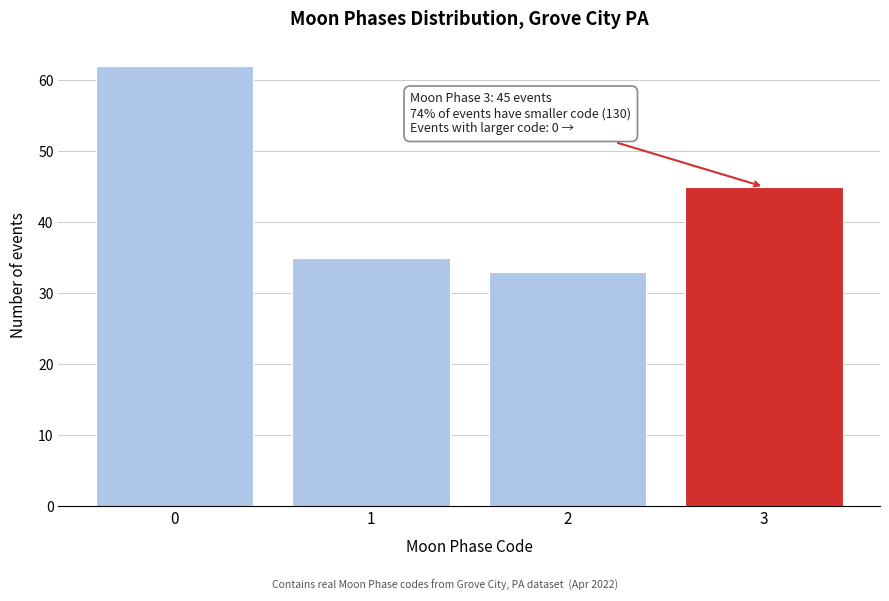

Reading left to right, transcribe all the data shown in this chart.

62	35	33	45